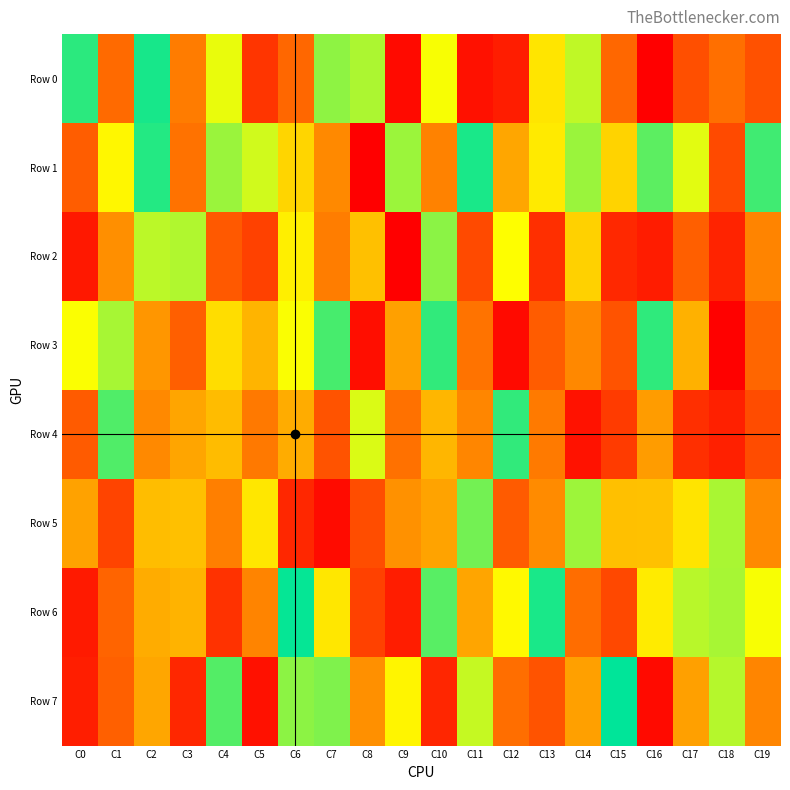

List the series in order of their peak value, lowest first.

Row 2, Row 5, Row 4, Row 3, Row 1, Row 0, Row 6, Row 7